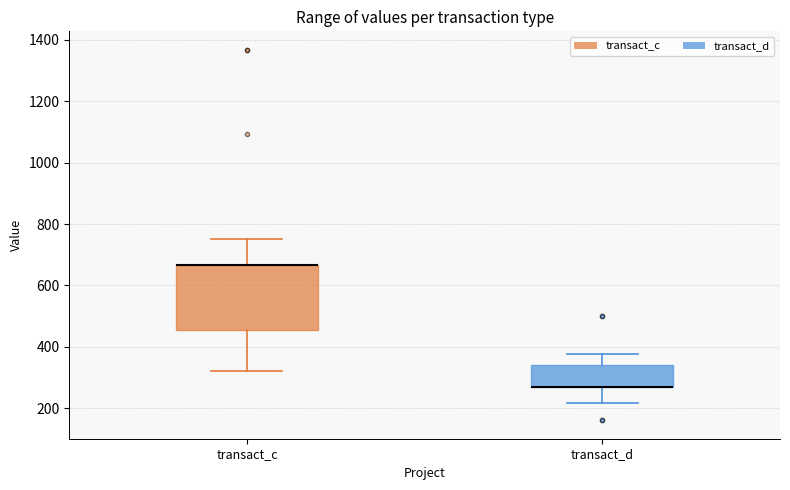

Comparing the boxes themselves (not the whiskers), which one is the tallest?

transact_c